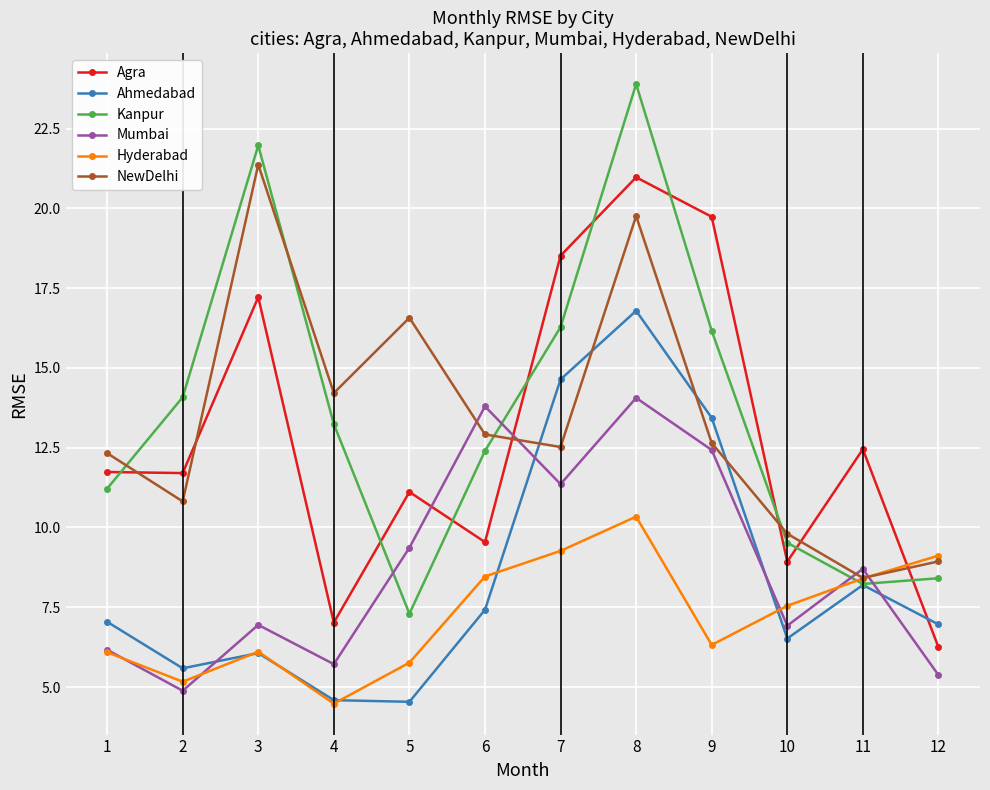

True or false: Hyderabad and Kanpur cross at least once.

True